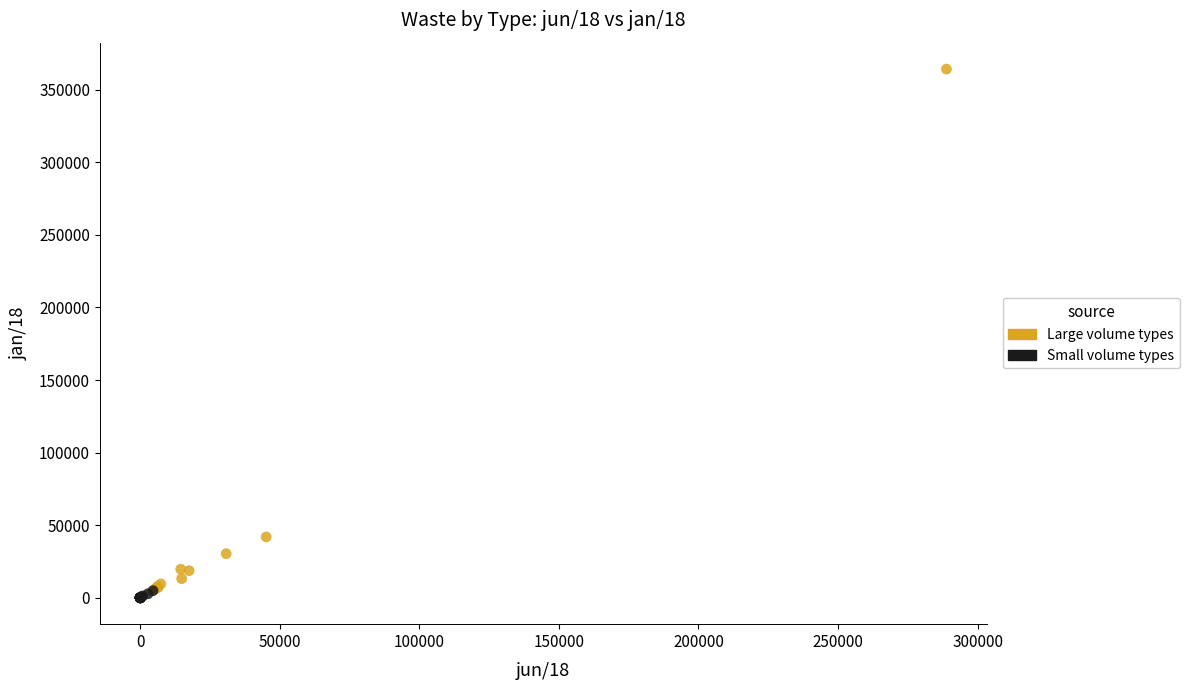

What are all the series names shown in the legend?

Large volume types, Small volume types